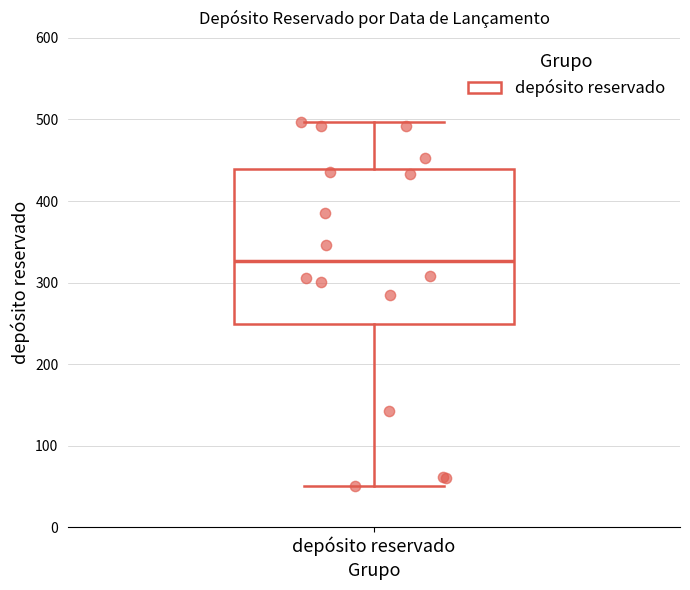

Transcribe this box plot: give where the median line is, the range the box spans, and where the two whiskers end, as read against the y-axis. The values are not printed on the chart, so give them approximately, as read against the axis.

median 330, box 250 to 440, whiskers 50 to 500